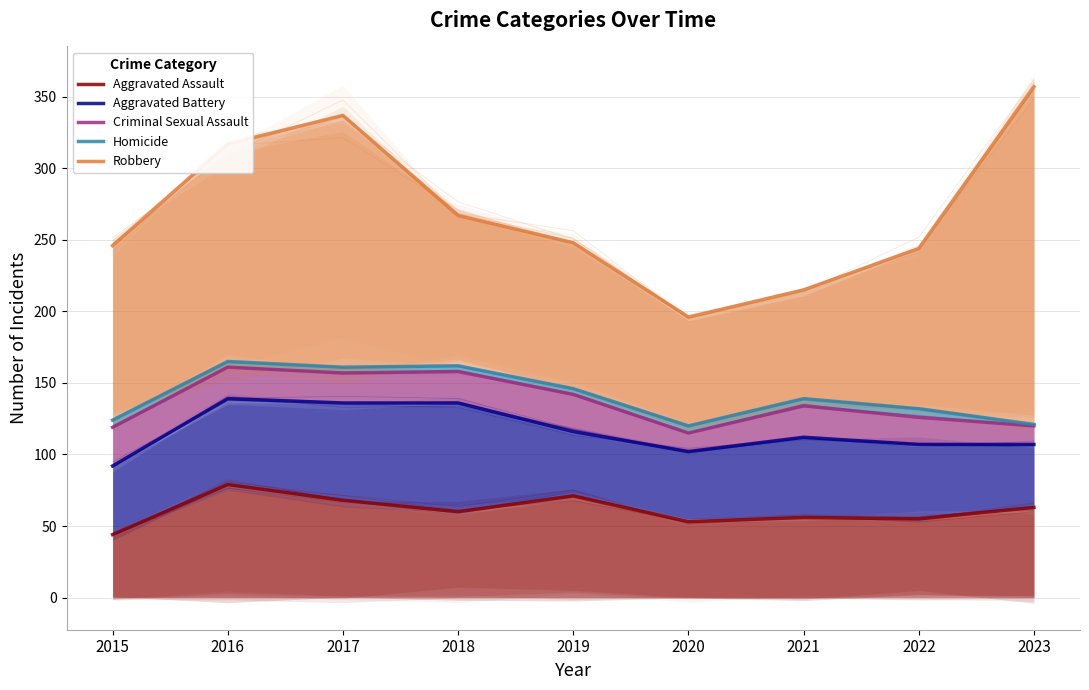

At which category does Aggravated Battery reach its first local valley?

2020